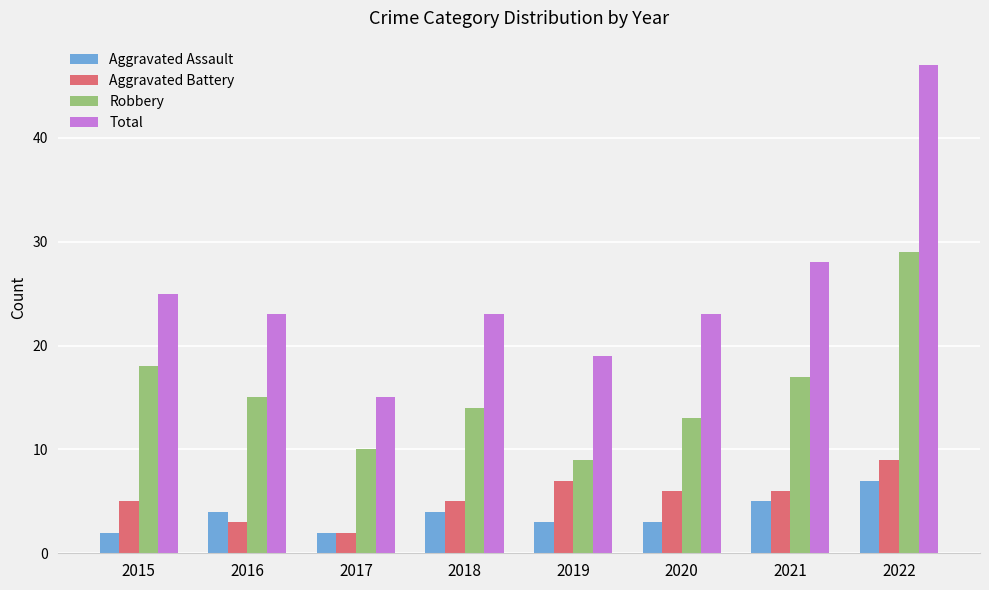

At which label does Aggravated Battery first exceed 6?

2019